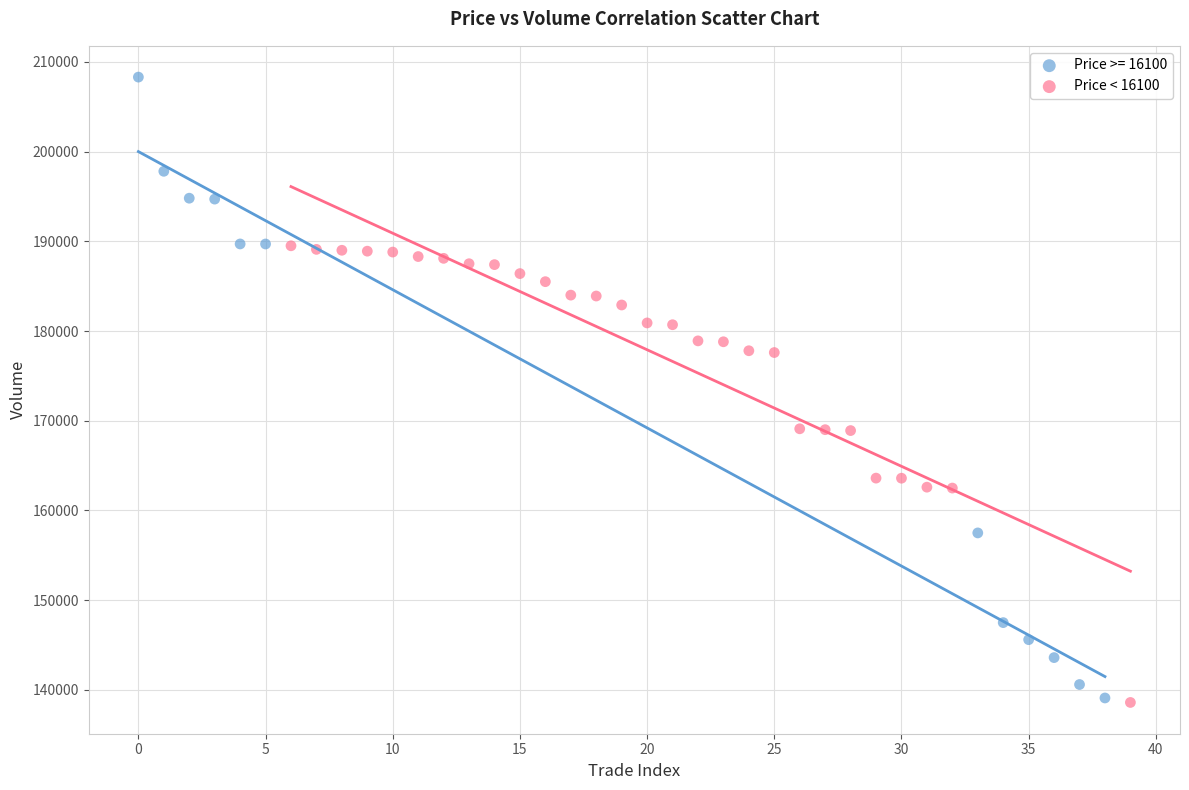

Which series has the widest spread of Y values?

Price >= 16100